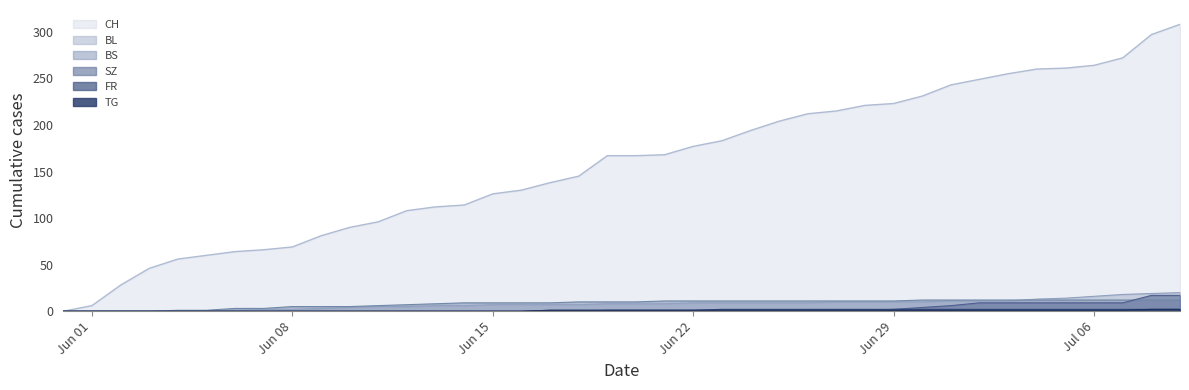

Between Jun 01 and Jun 15, which series saw the biggest shift?

CH